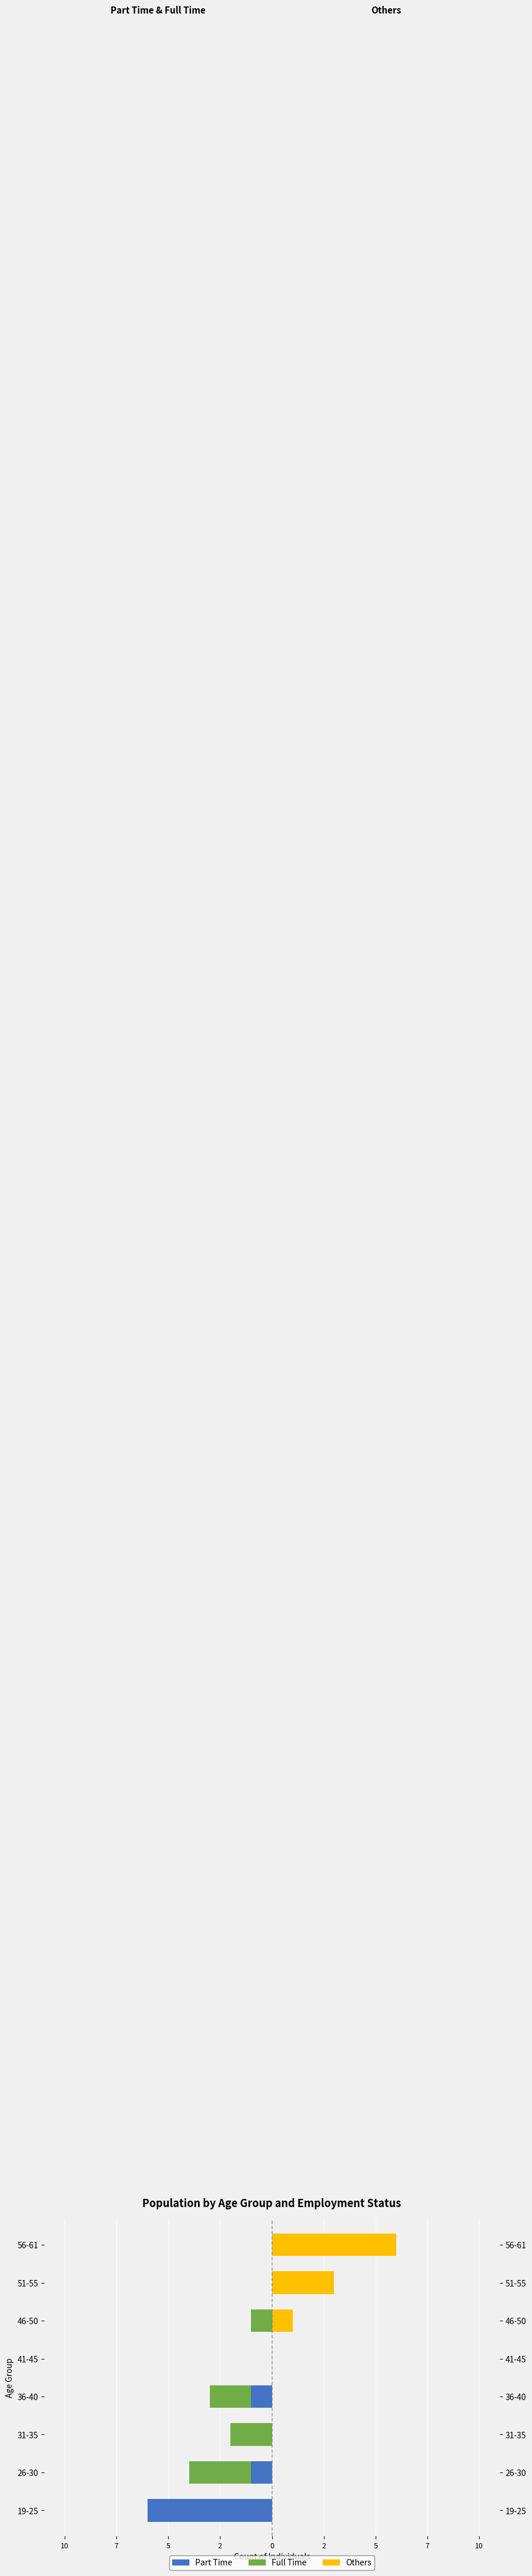

How many bars are there in total?

24